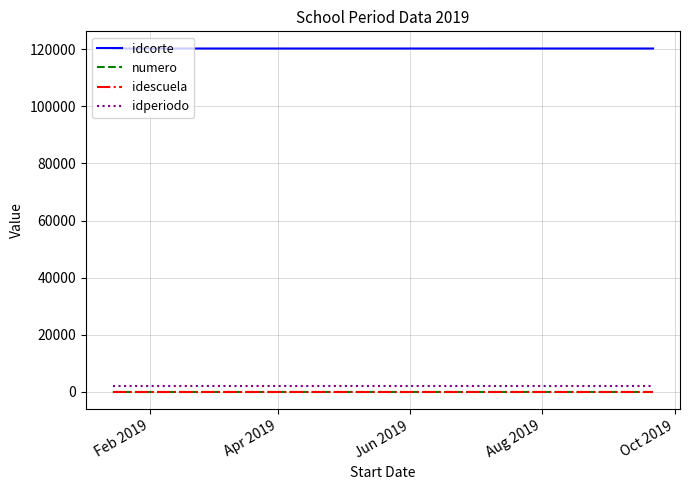

Does the chart display data point markers on the line(s)?

No